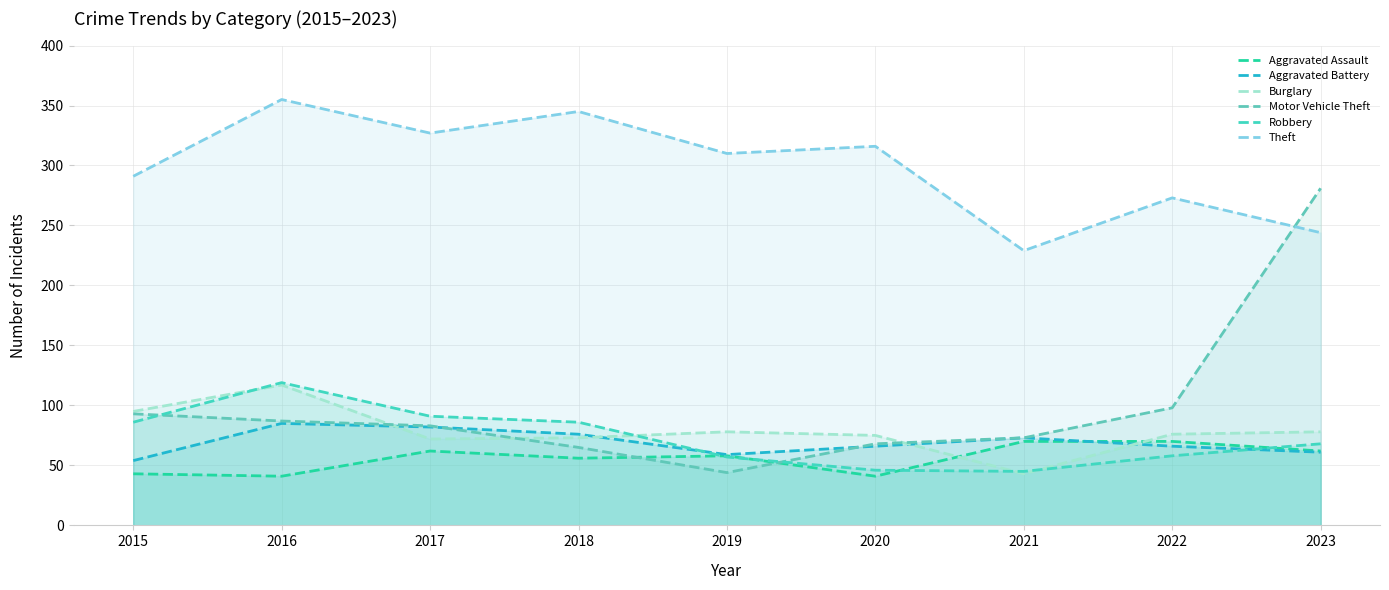

At which category does the chart reach its minimum across all series?

2016